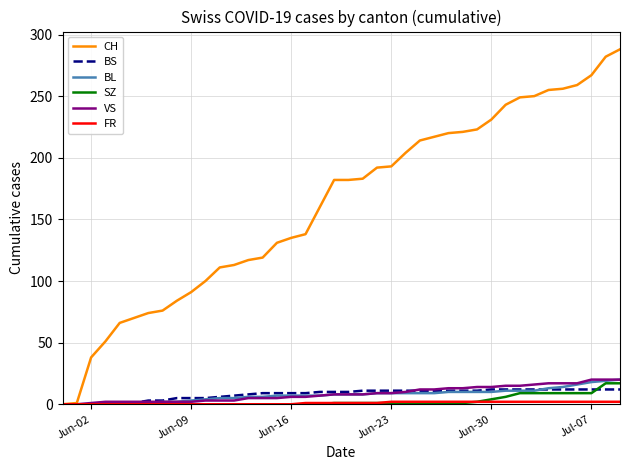

Which series has the largest total across all categories?

CH